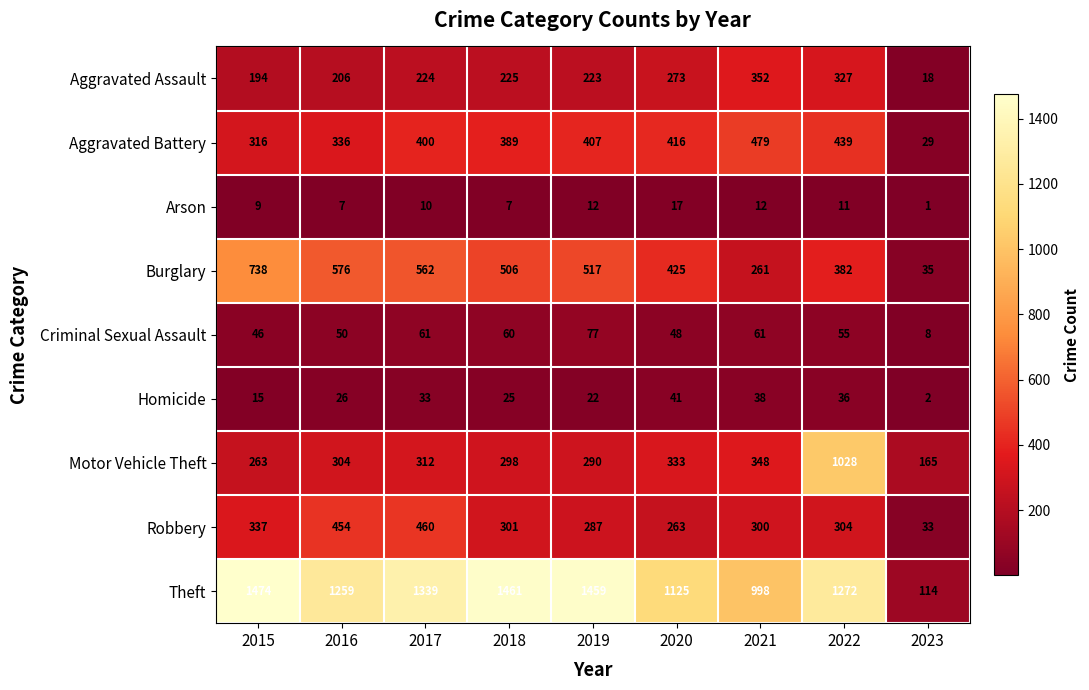

Is it true that Homicide equals 8 at 2018?

False